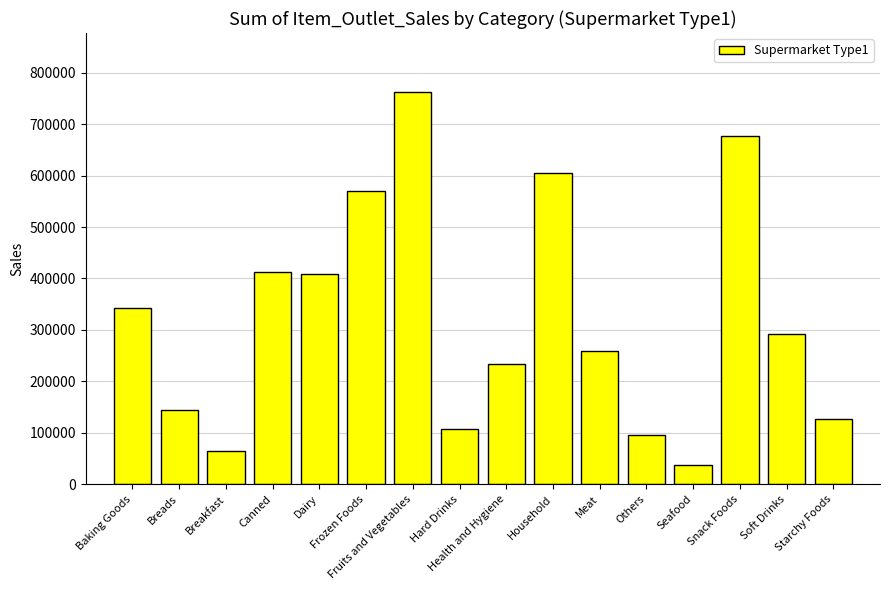

Which has a higher value, Snack Foods or Health and Hygiene?

Snack Foods